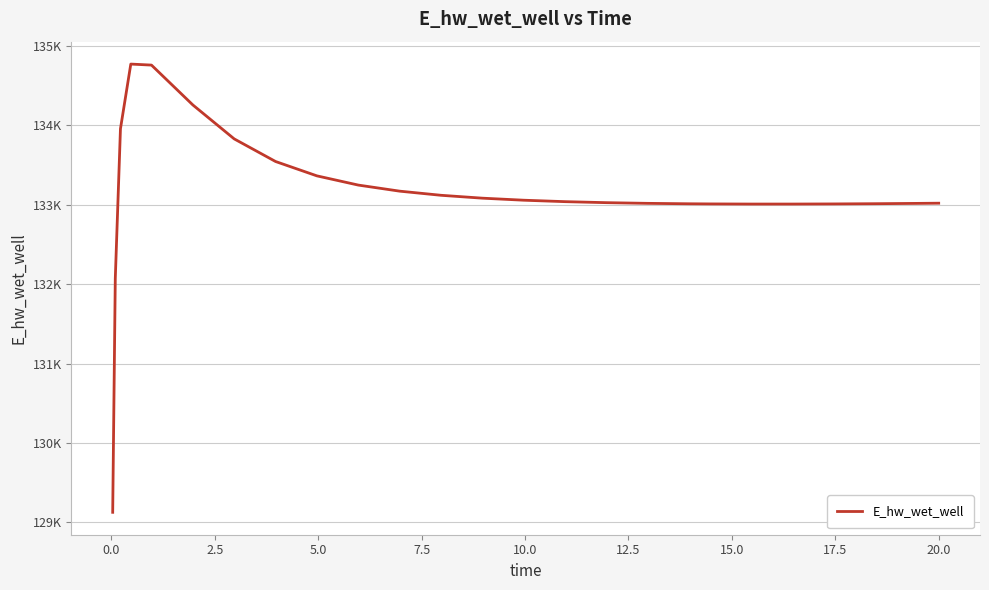

How many interior local valleys (lower than both neighbors) does the data have?

1